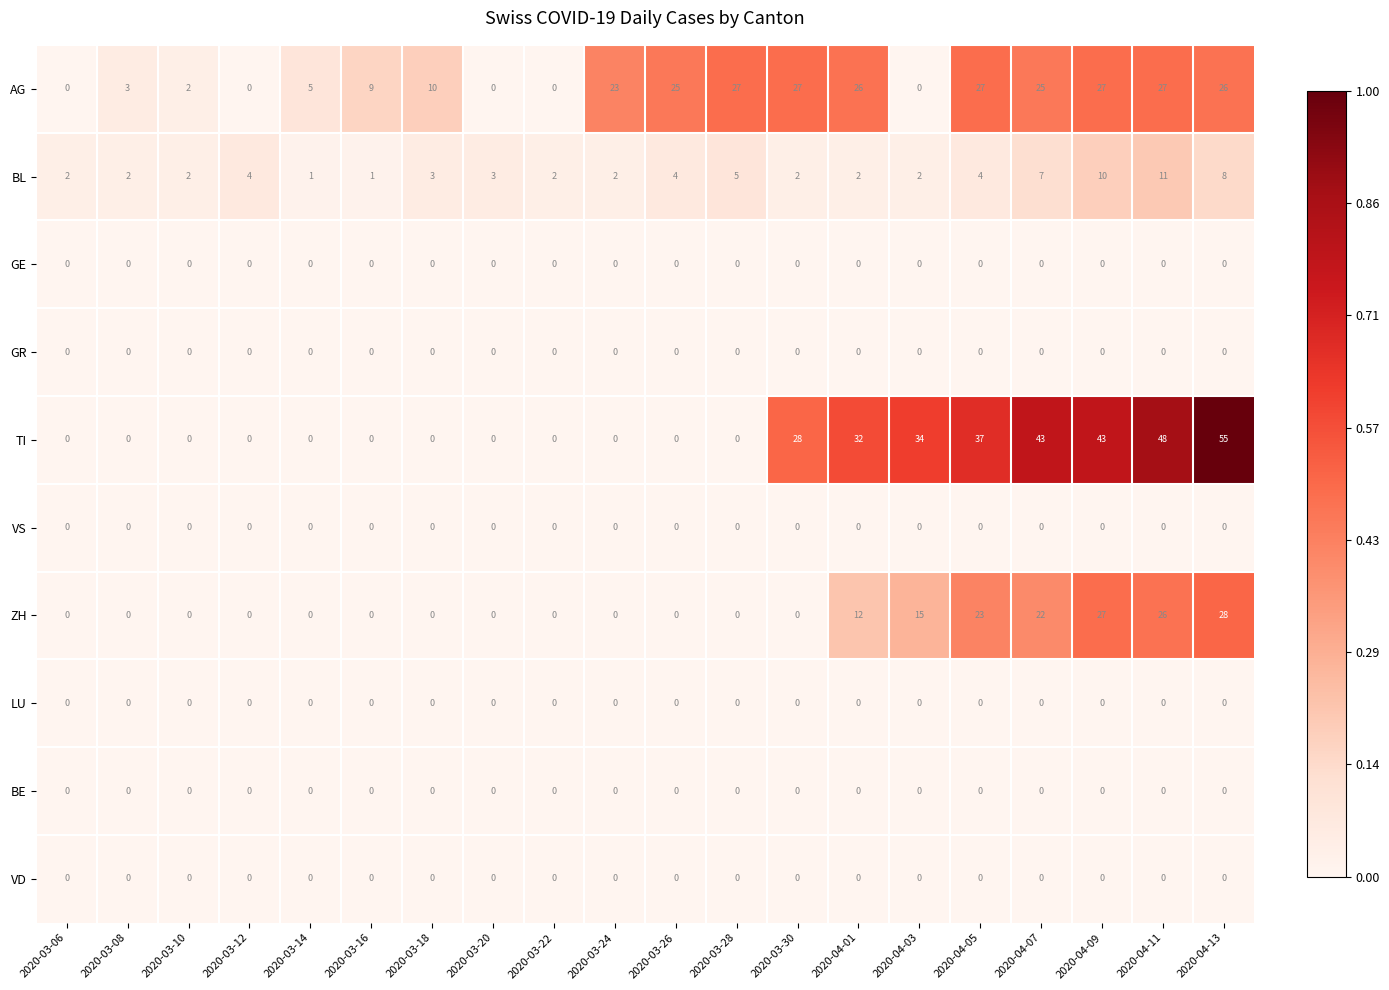

What is the highest value of the ZH series?

28